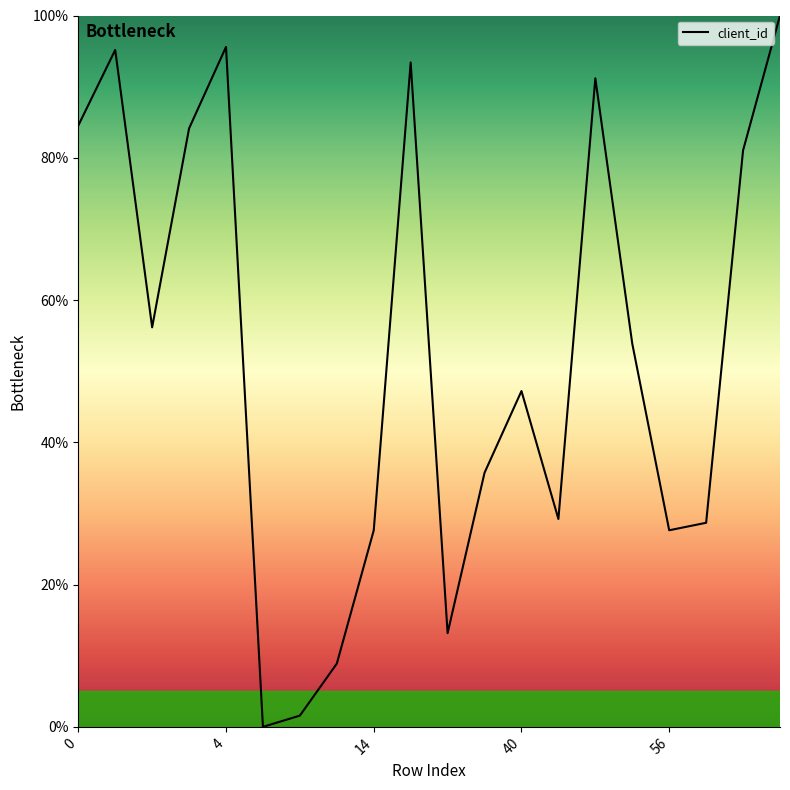

How many interior local peaks (higher than both neighbors) does the data have?

5